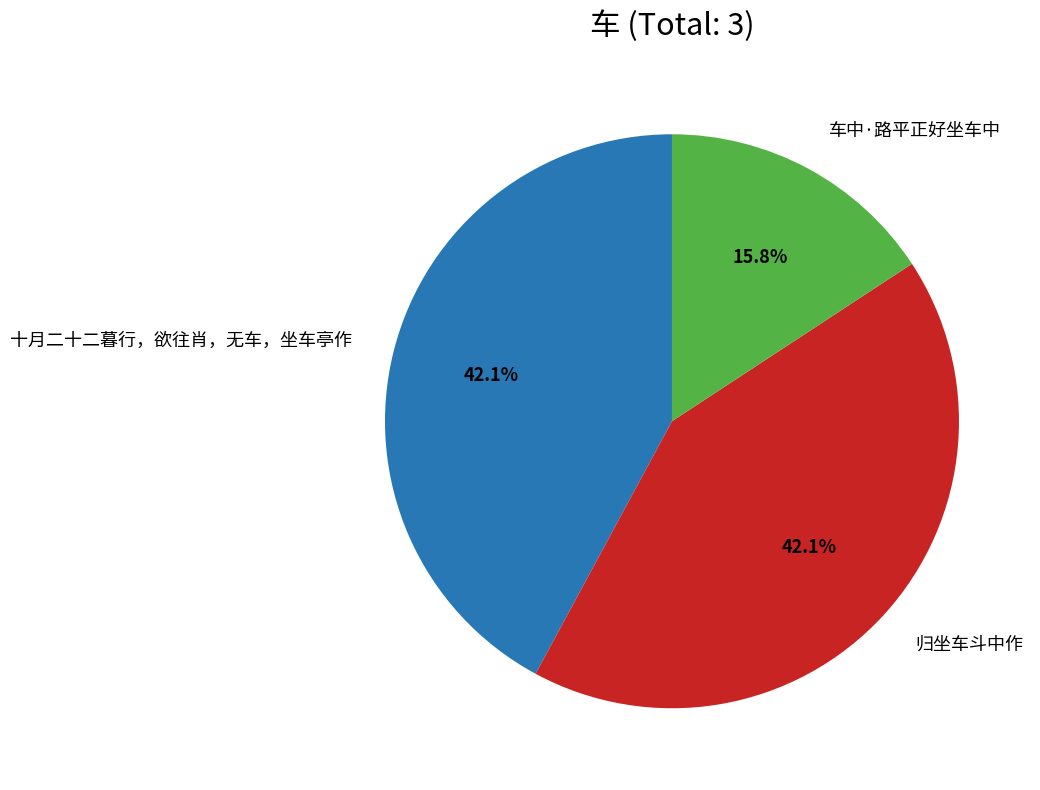

To the nearest percent, what is the difference between the largest and smallest slice percentages?

26%